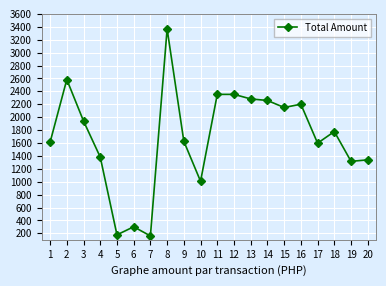

Does the chart have visible grid lines?

Yes